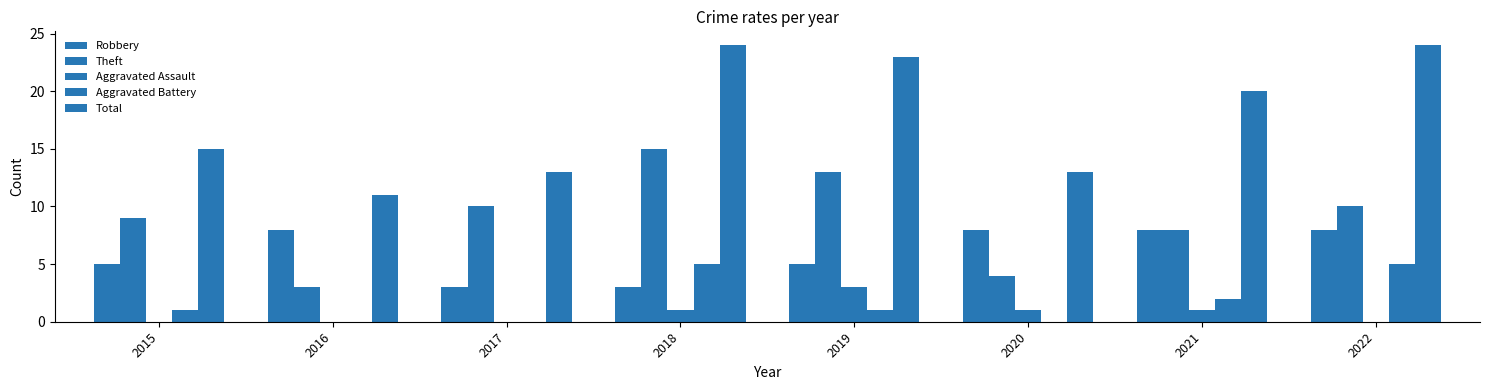

Where is Theft nearest to the value 9?

2015